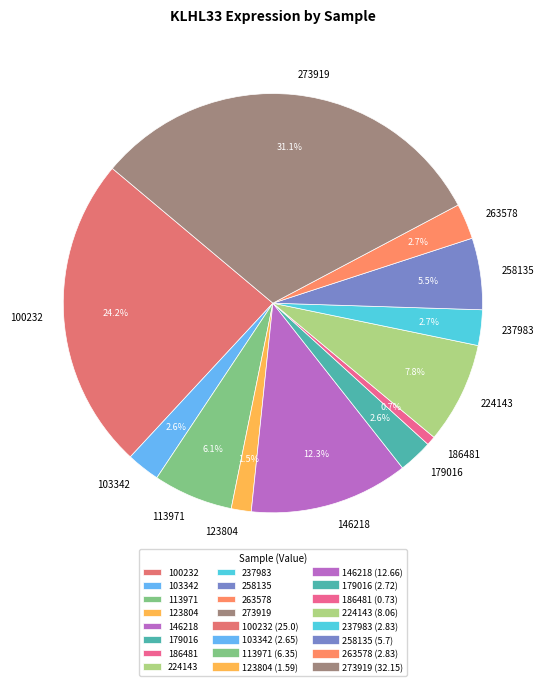

Does any single category account for the majority?

No